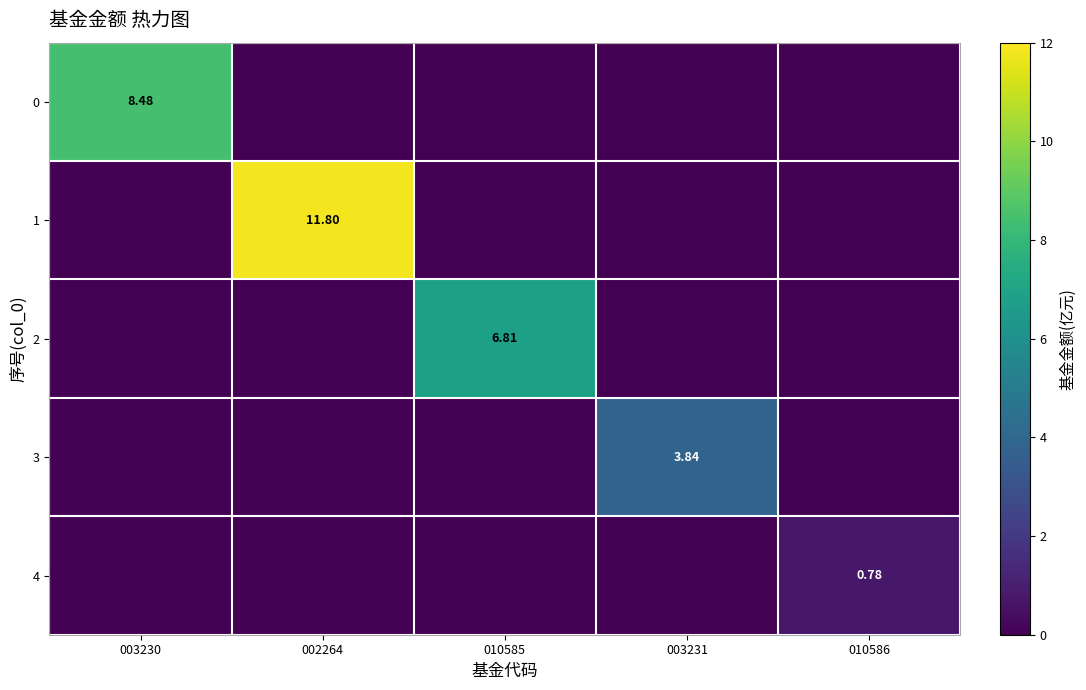

At which category does the chart reach its peak across all series?

002264